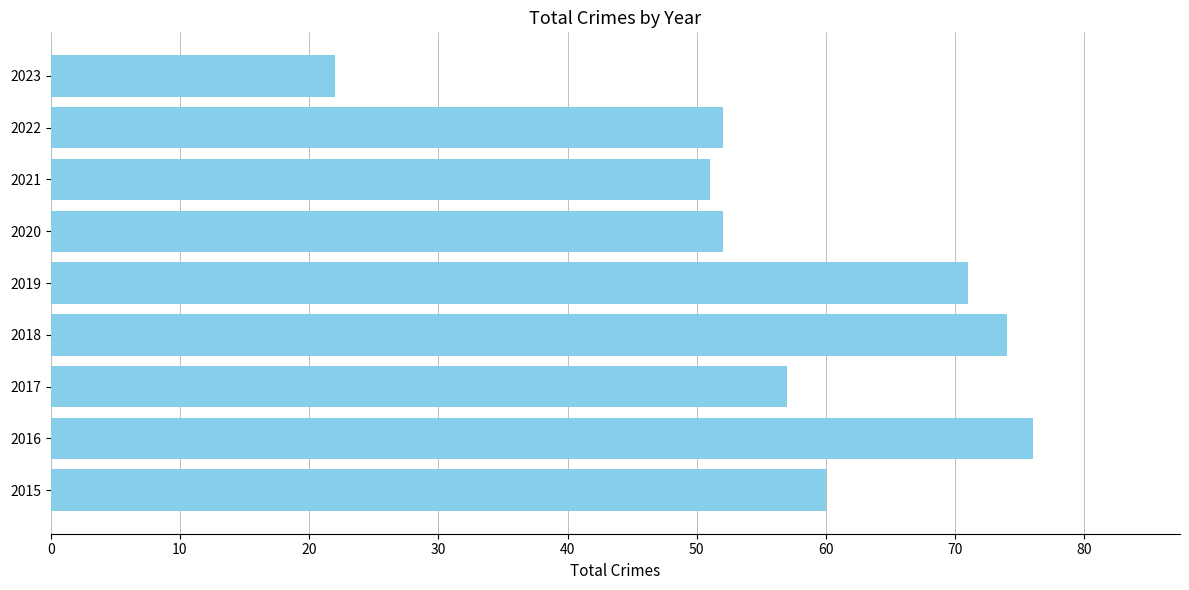

What is the approximate value at 2019, to the nearest 10?

70